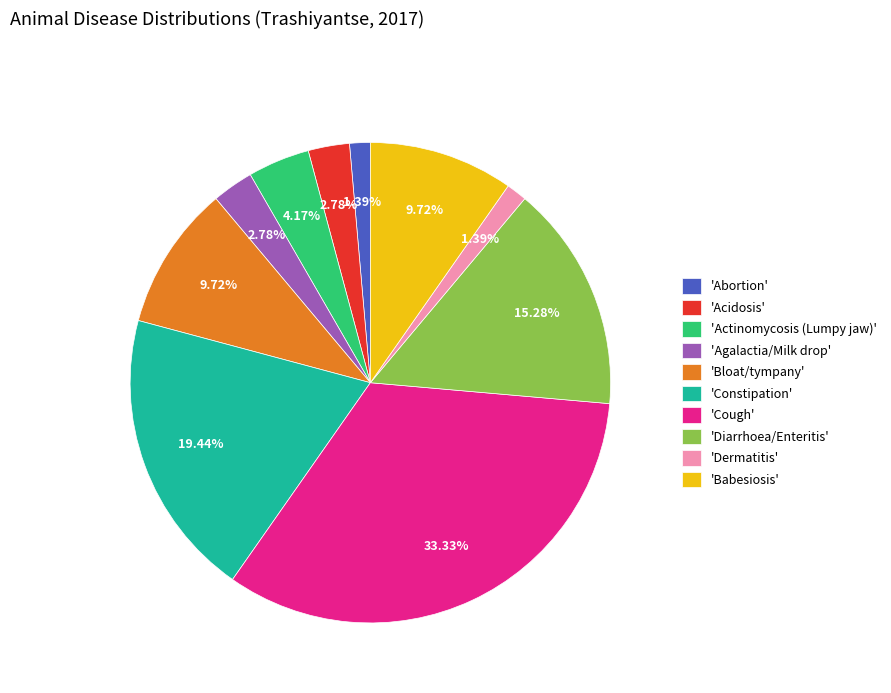

Do 'Bloat/tympany' and 'Constipation' together represent more than half of the pie?

No